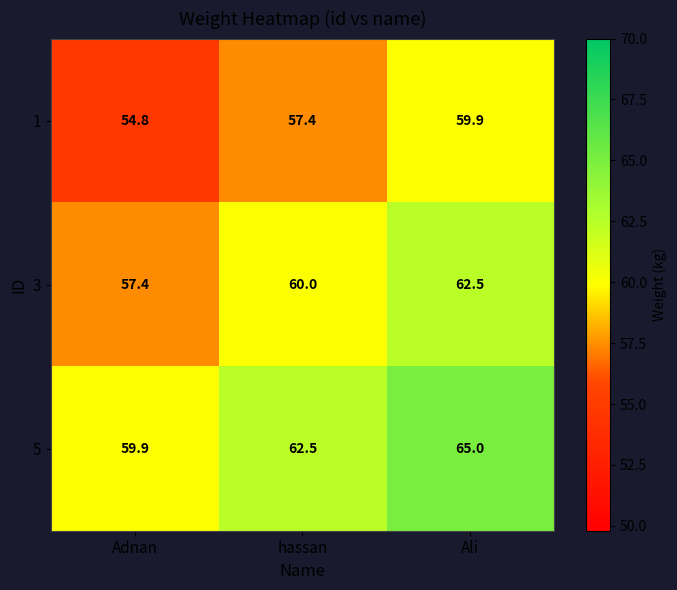

How many distinct data groups are displayed?

3